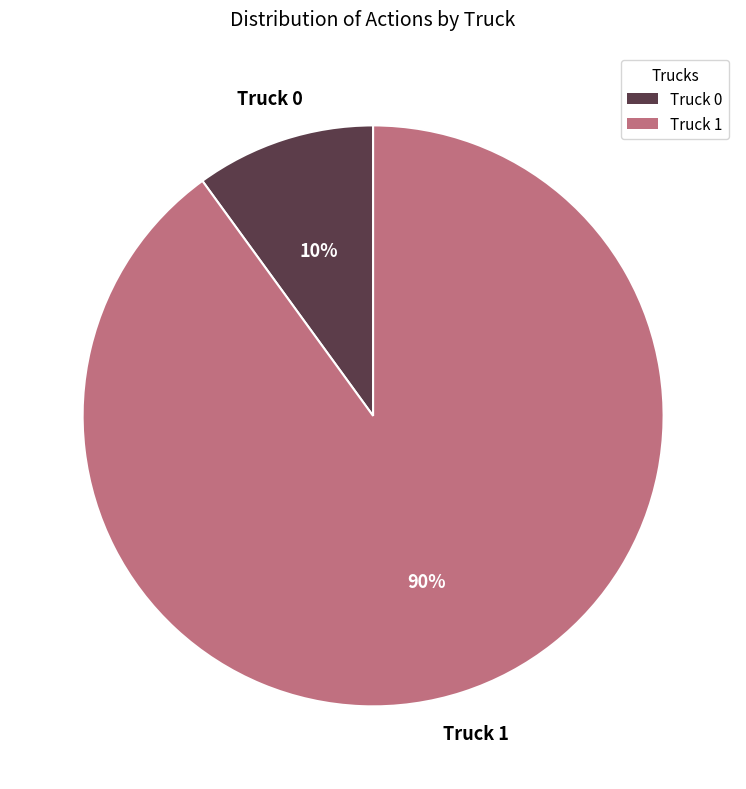

What percentage is the Truck 0 slice, to the nearest percent?

10%